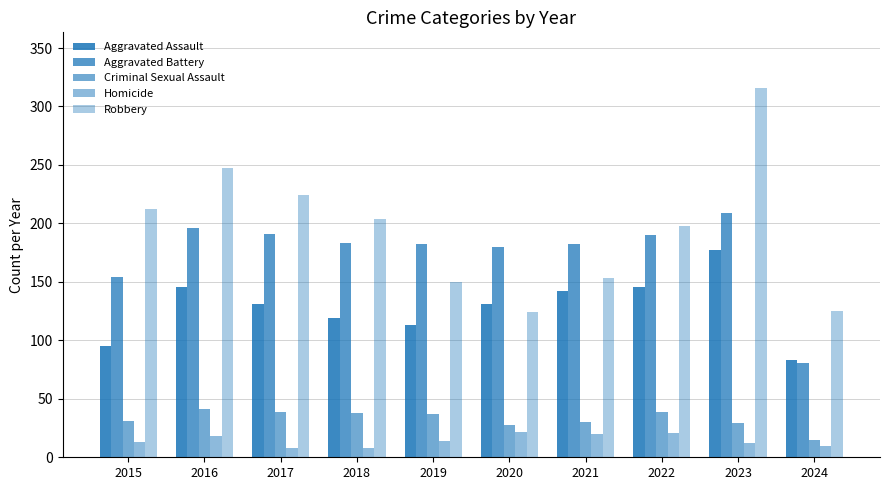

Count the number of data series in this chart.

5